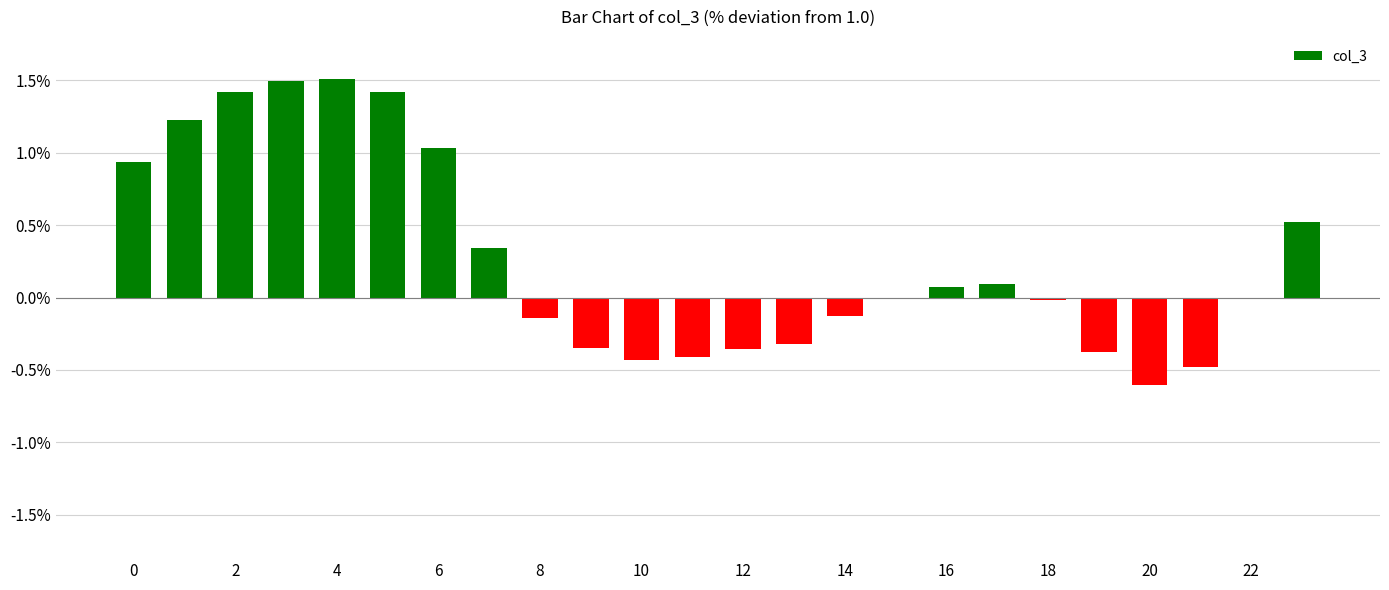

What is the sum of all values?

6.4